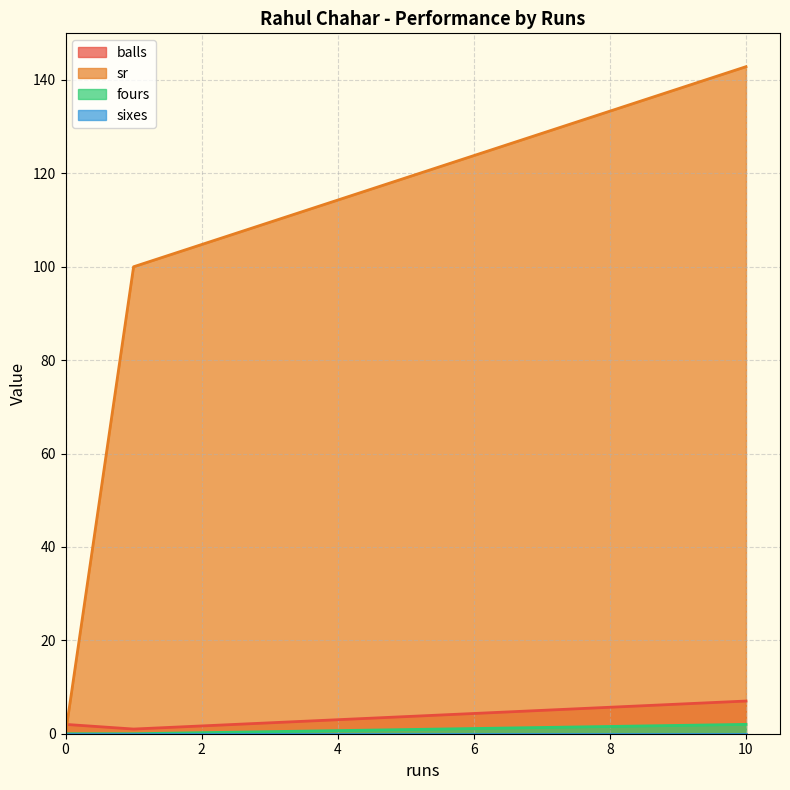

The balls series shows 1.0 at 1. True or false?

True